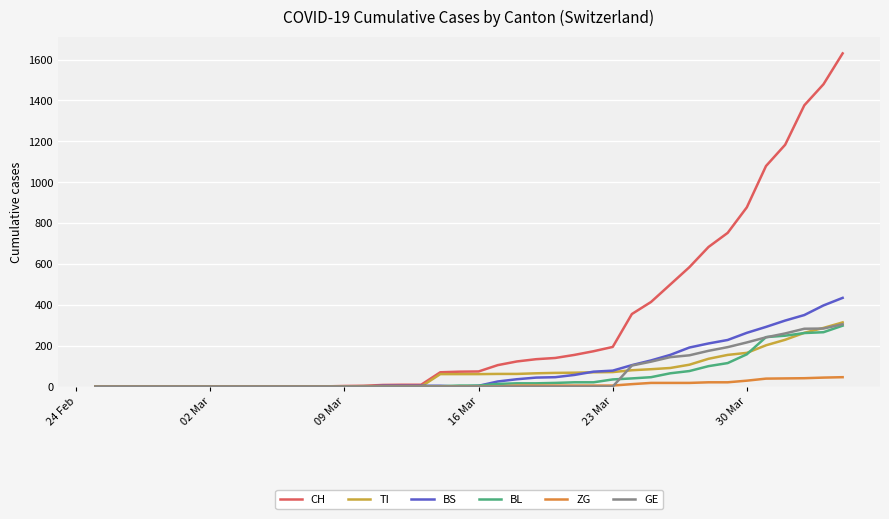

Which series has the largest total across all categories?

CH